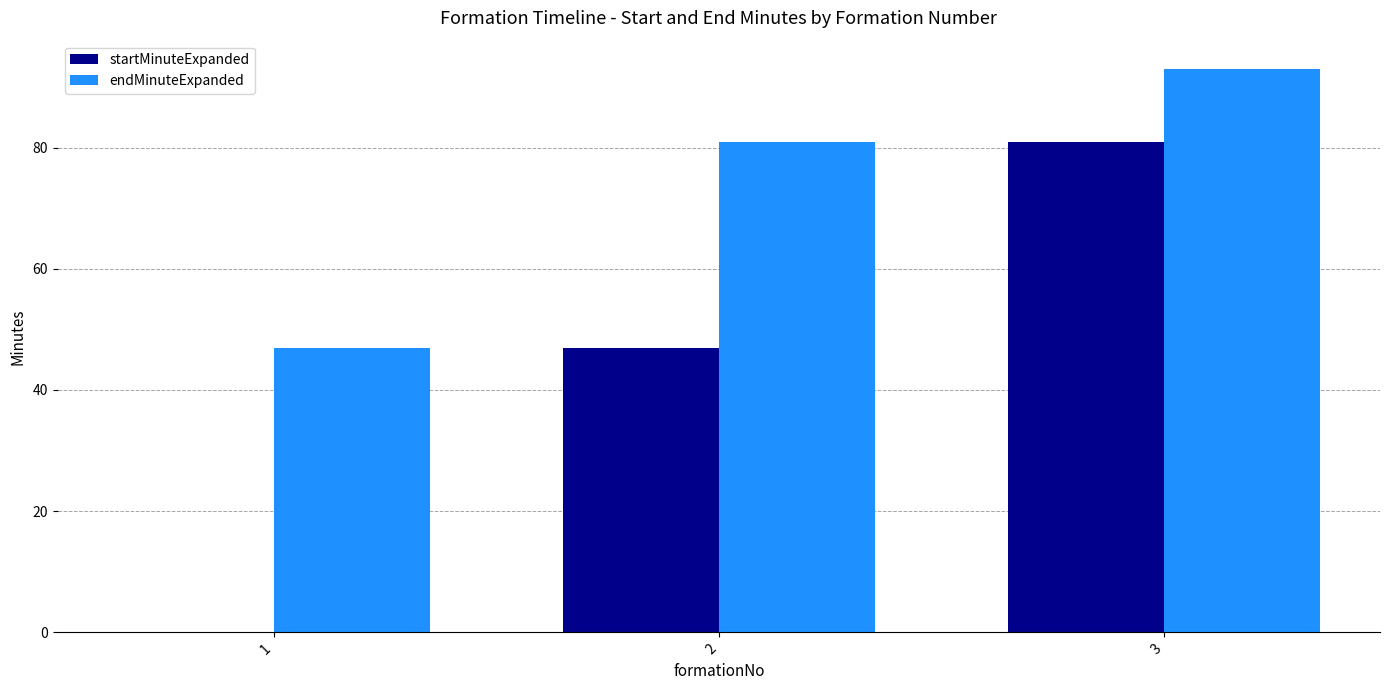

What value does the startMinuteExpanded series have at 2, to the nearest 5?

45